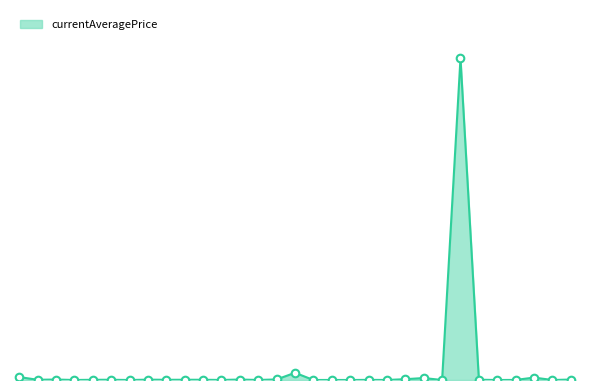

Does the chart have visible grid lines?

No